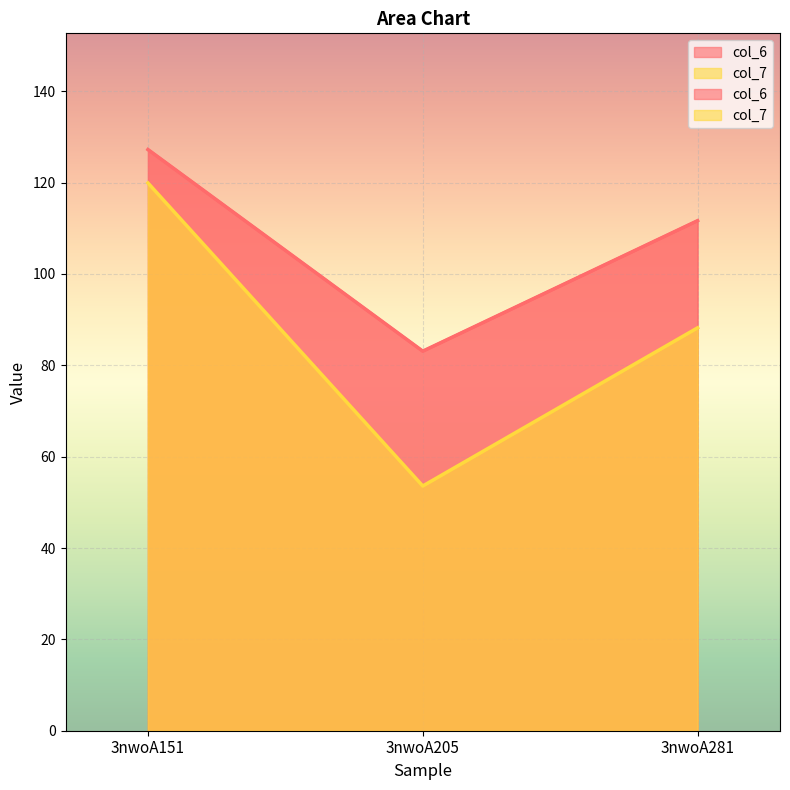

What is the sum of the col_6 values at 3nwoA281 and 3nwoA205?

194.8